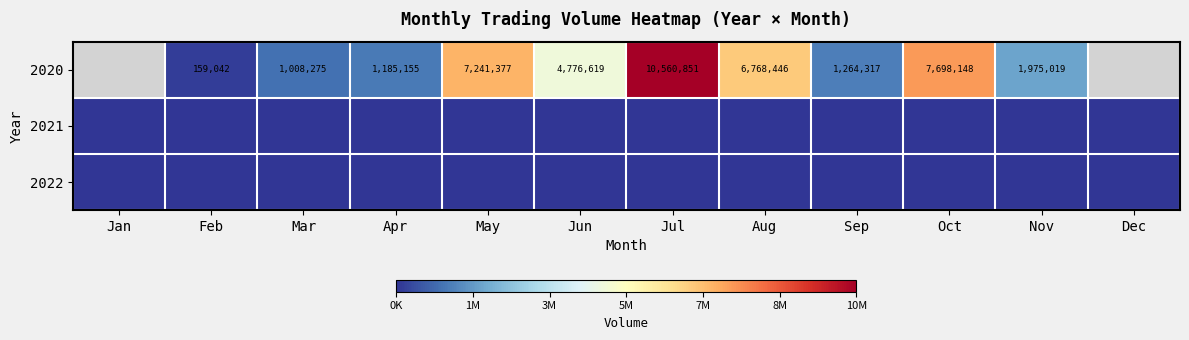

Is it true that 2020 equals 7698148 at Oct?

True